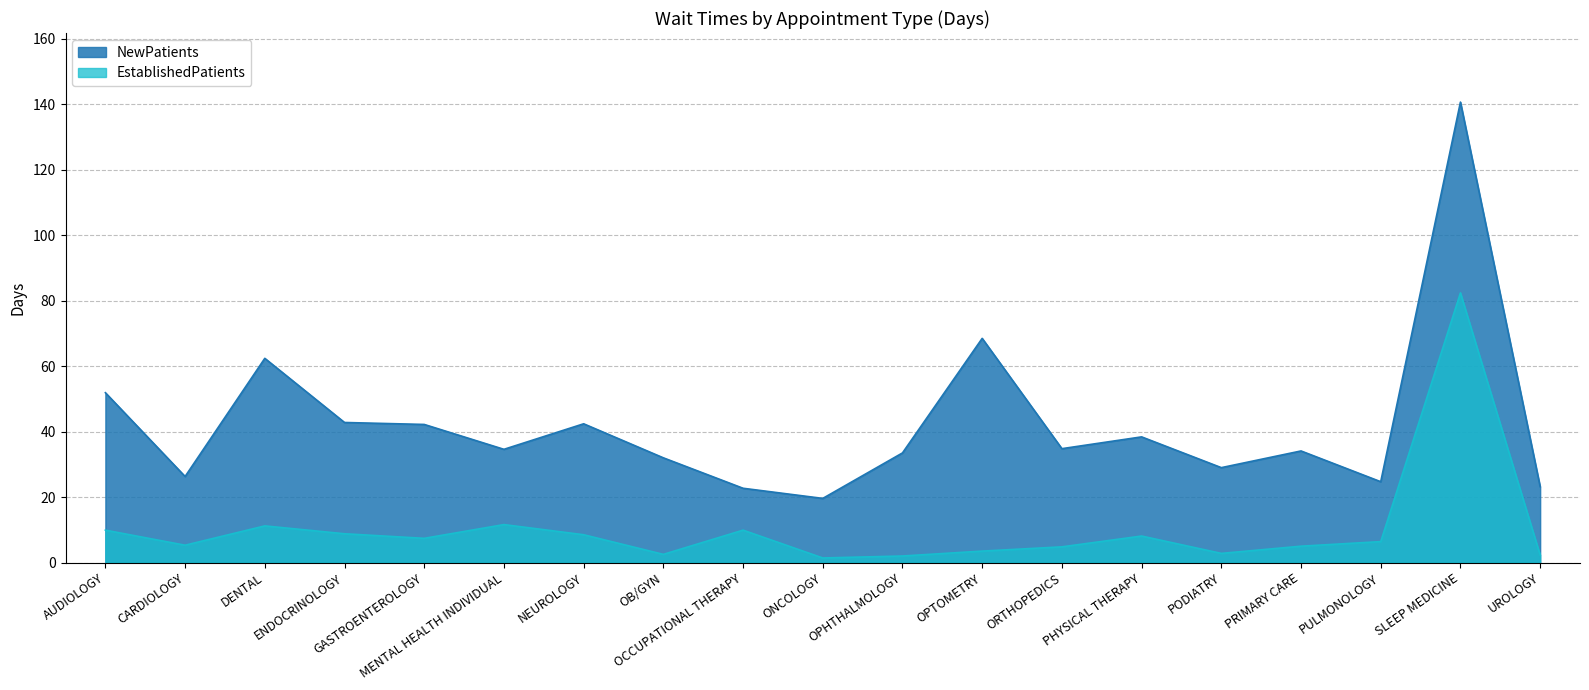

What is the difference between the maximum and second lowest values in the NewPatients series?

118.0